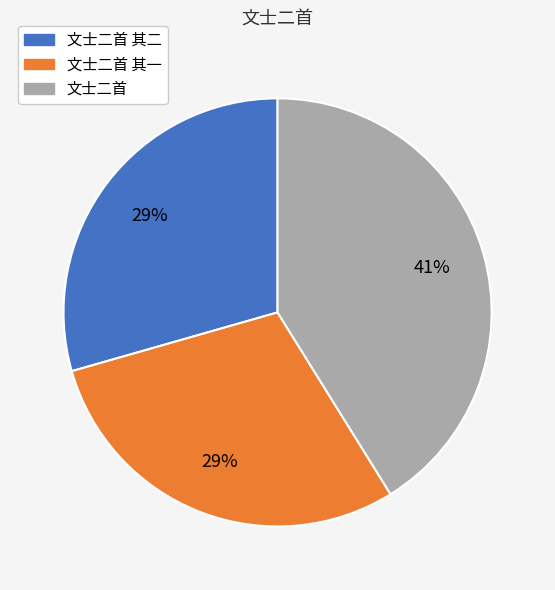

To the nearest percent, what is the difference between the largest and smallest slice percentages?

12%